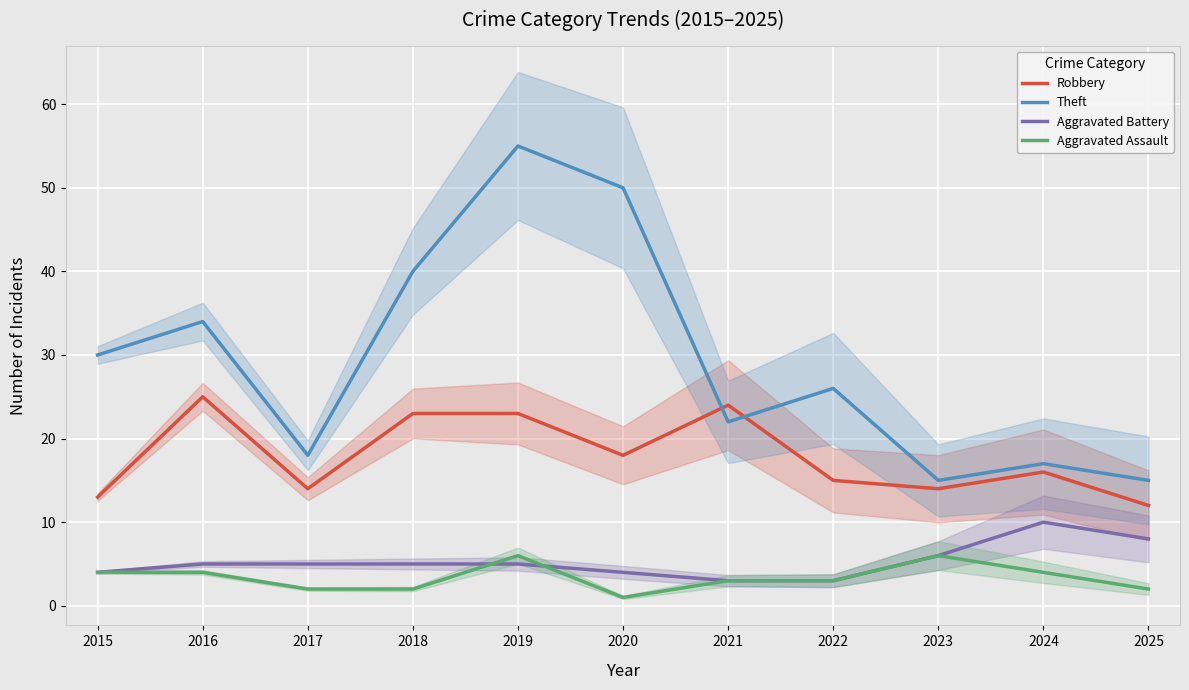

The value of Aggravated Battery at 2016 is 5. True or false?

True